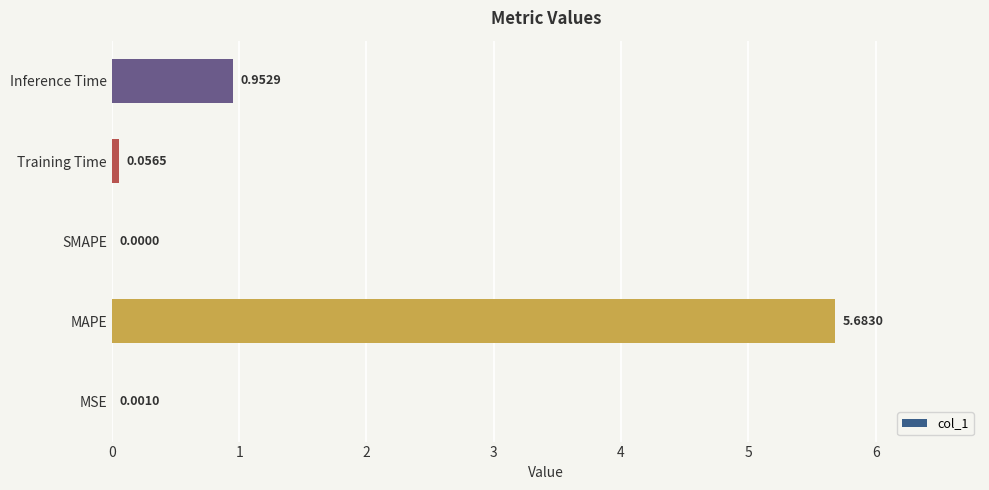

How many data points does each series have?

5